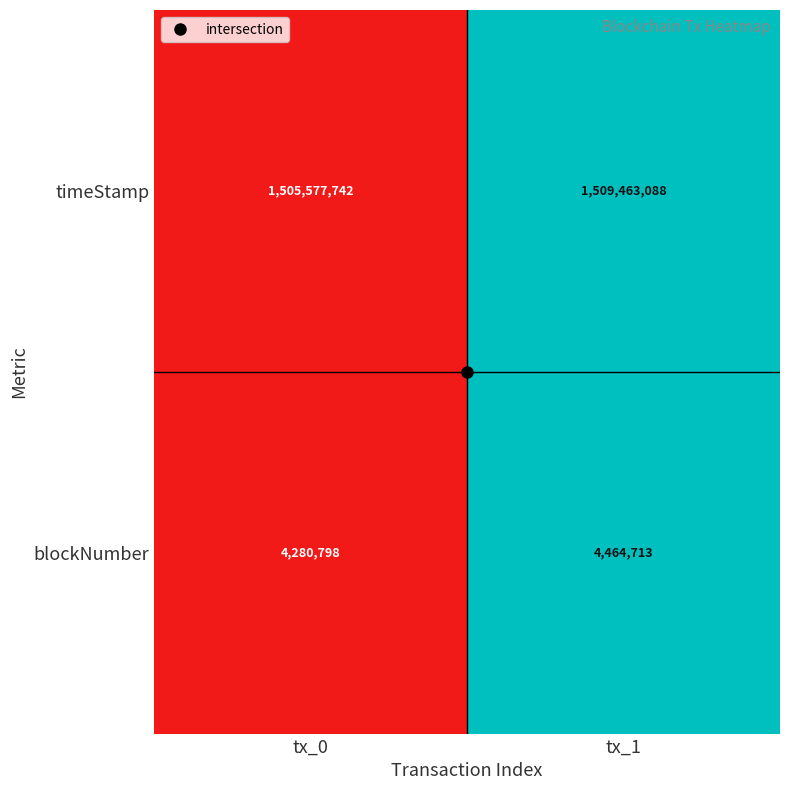

What is the average value of the timeStamp series?

1507520415